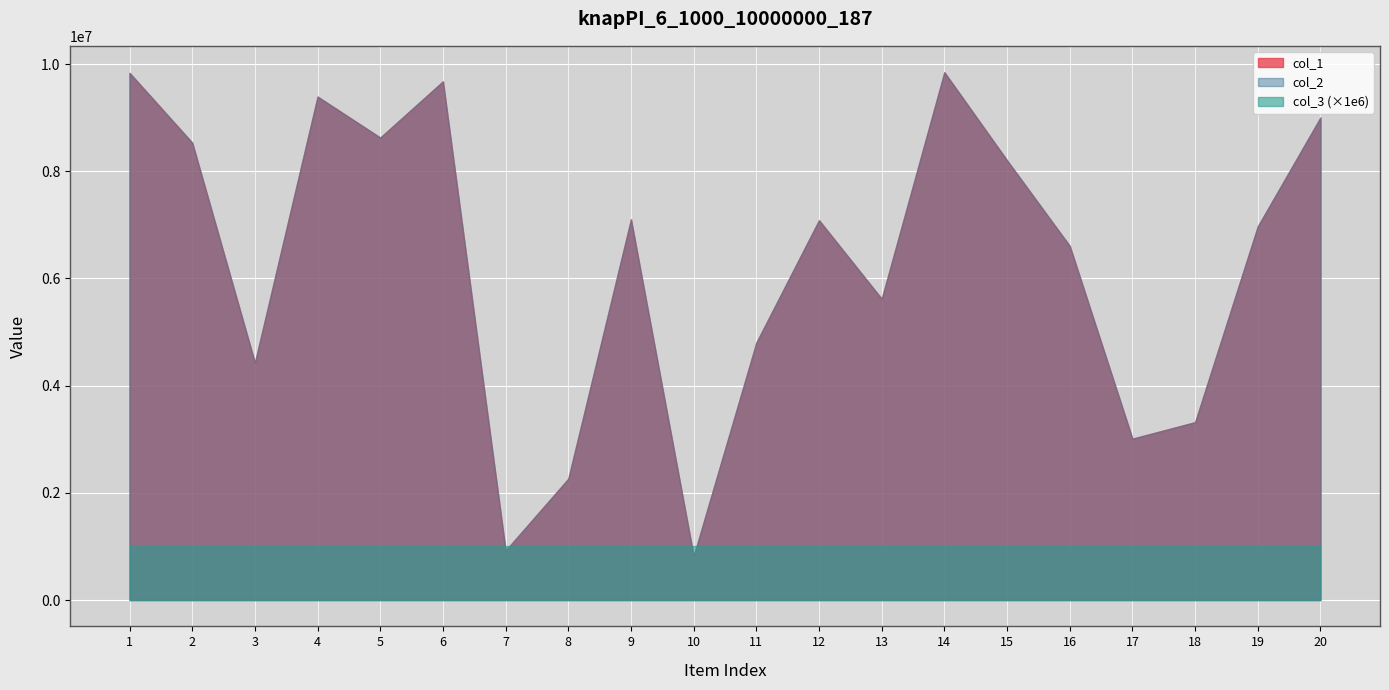

The value of col_1 at 5 is 13385708. True or false?

False